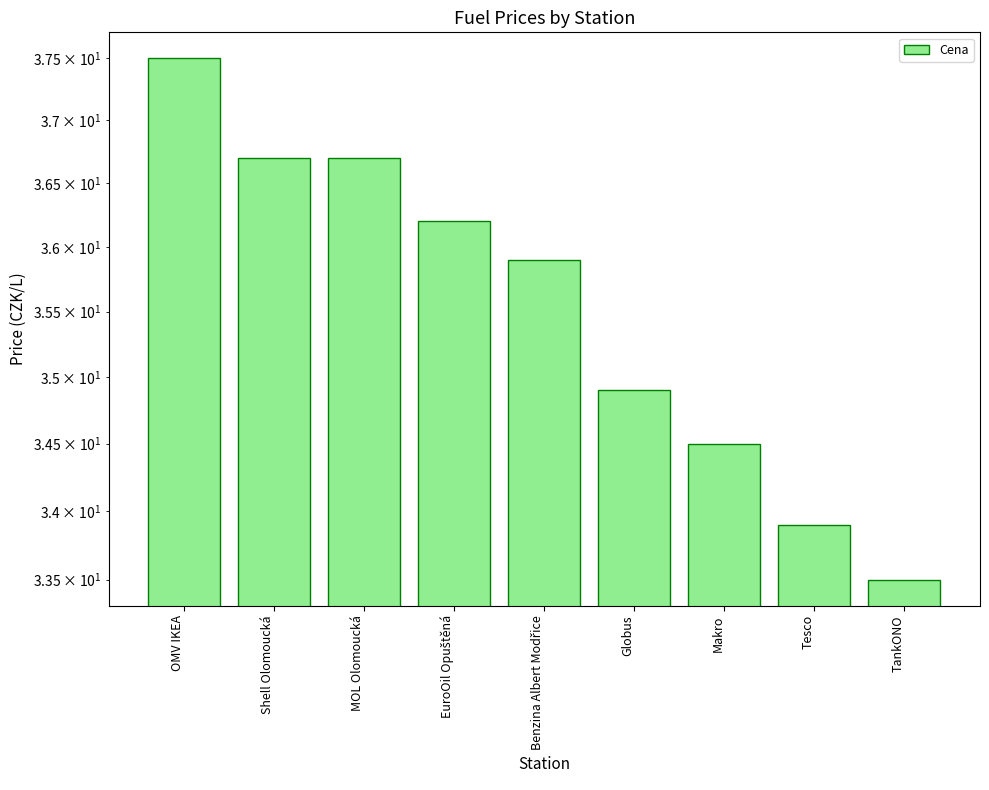

Count the number of categories in the chart.

9